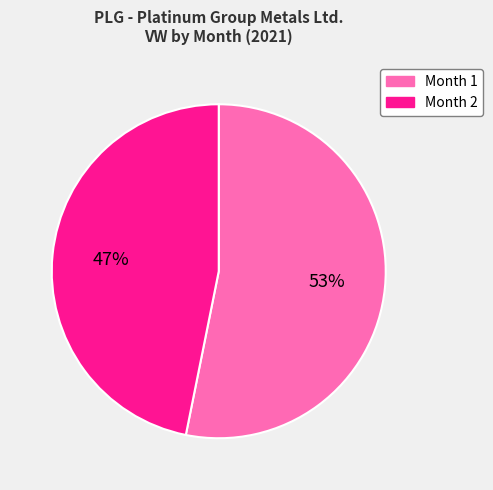

Count the number of slices in the pie.

2